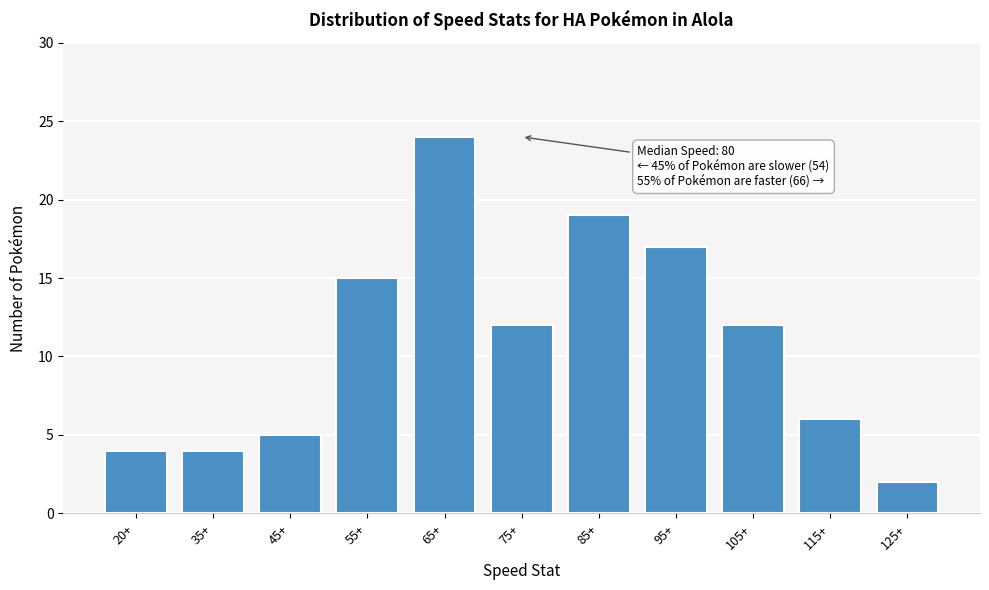

Reading left to right, transcribe all the data shown in this chart.

20+=4	35+=4	45+=5	55+=15	65+=24	75+=12	85+=19	95+=17	105+=12	115+=6	125+=2